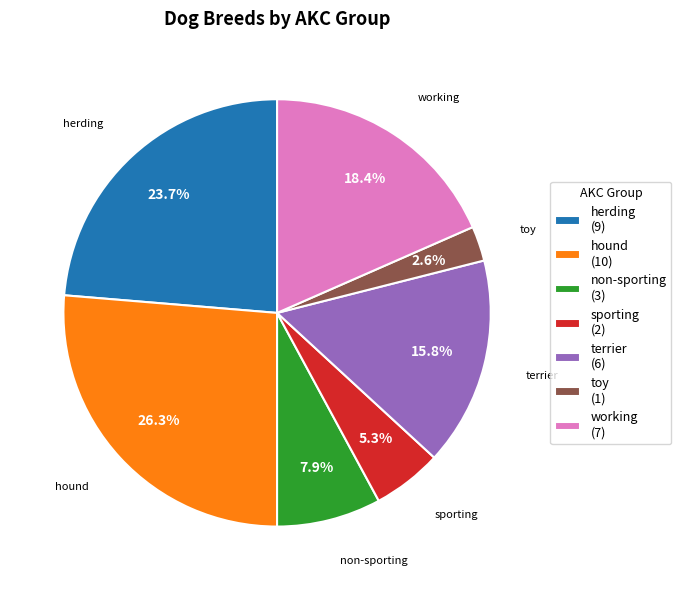

Is there a majority slice in this chart?

No